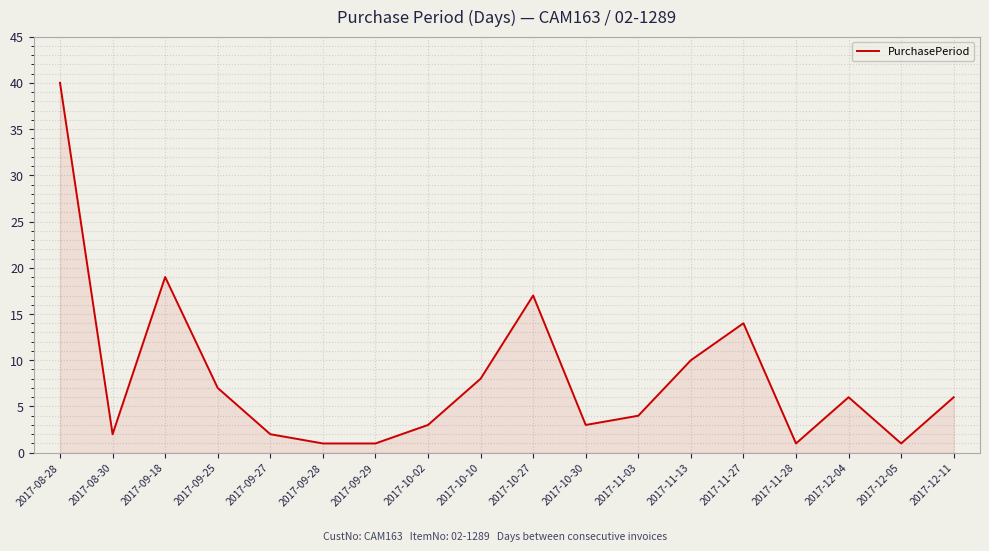

At which label is the value closest to 20?

2017-09-18